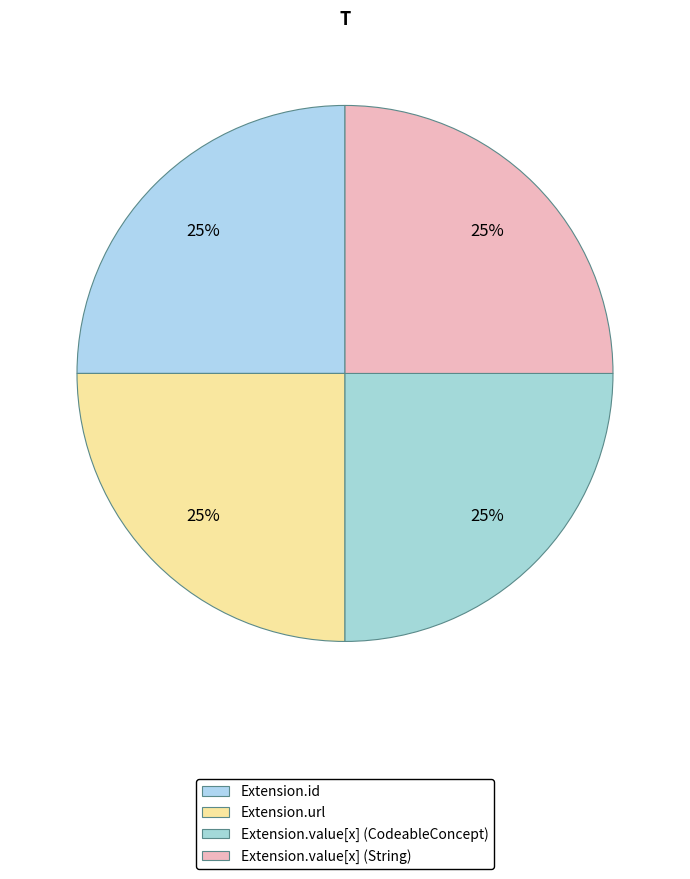

Which slice is the smallest?

Extension